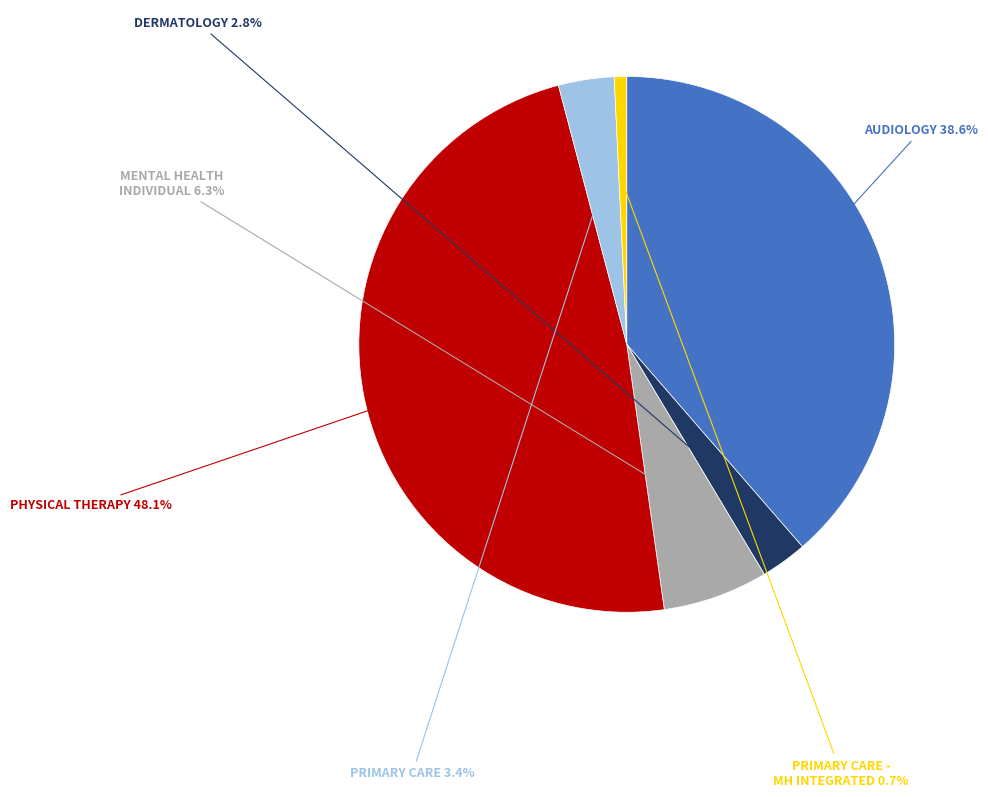

Is there any slice that represents more than half of the pie?

No